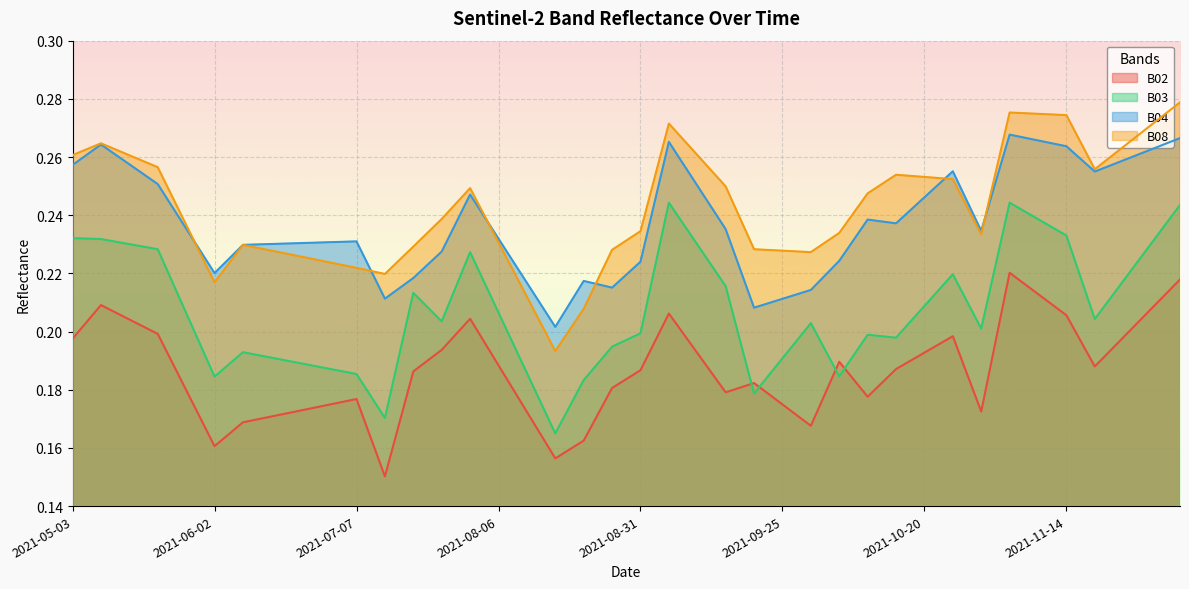

Which series has the largest range (max minus min)?

B08